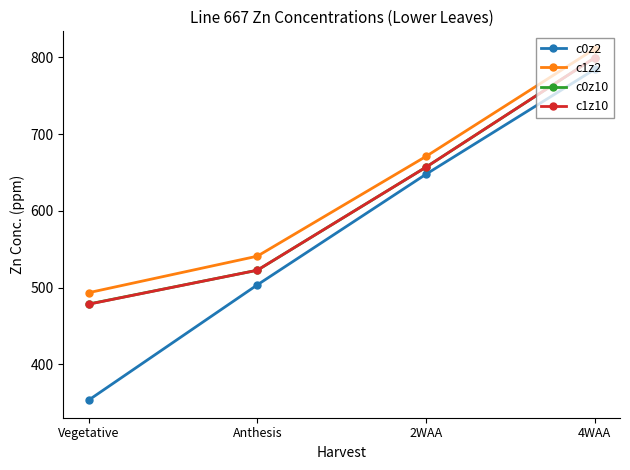

True or false: c1z2 and c1z10 cross at least once.

False